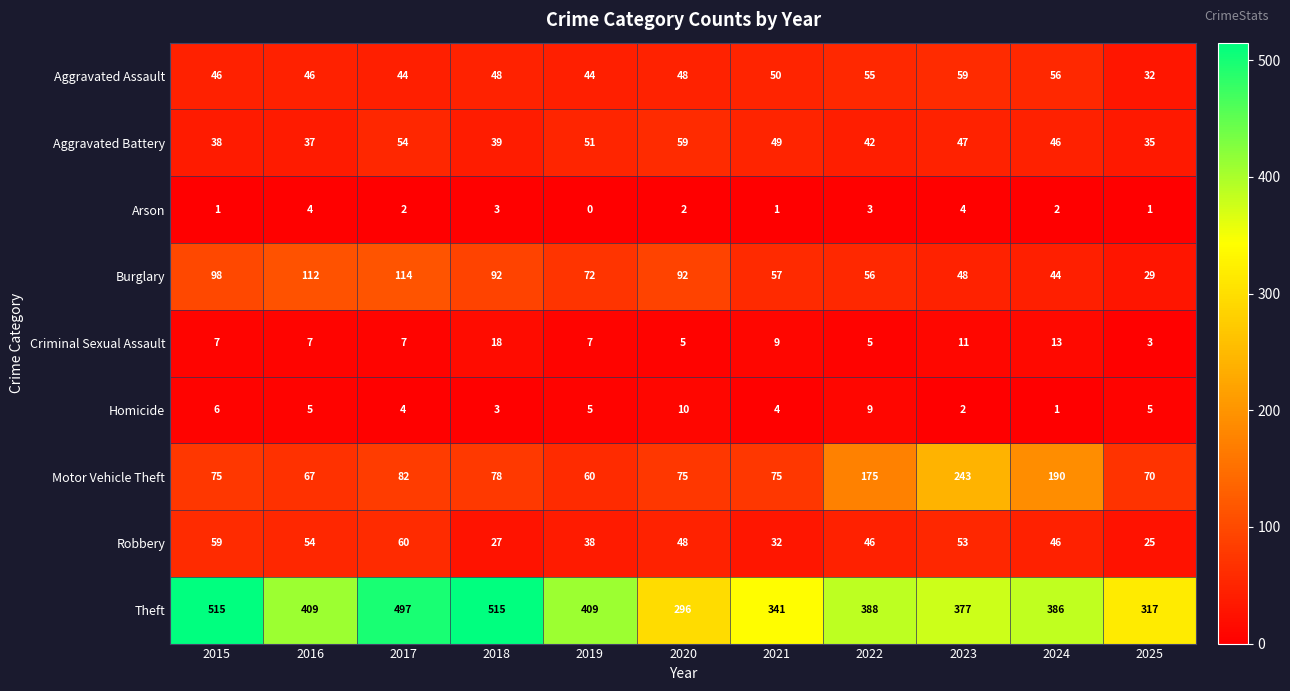

Which category has the highest value in the Aggravated Assault series?

2023